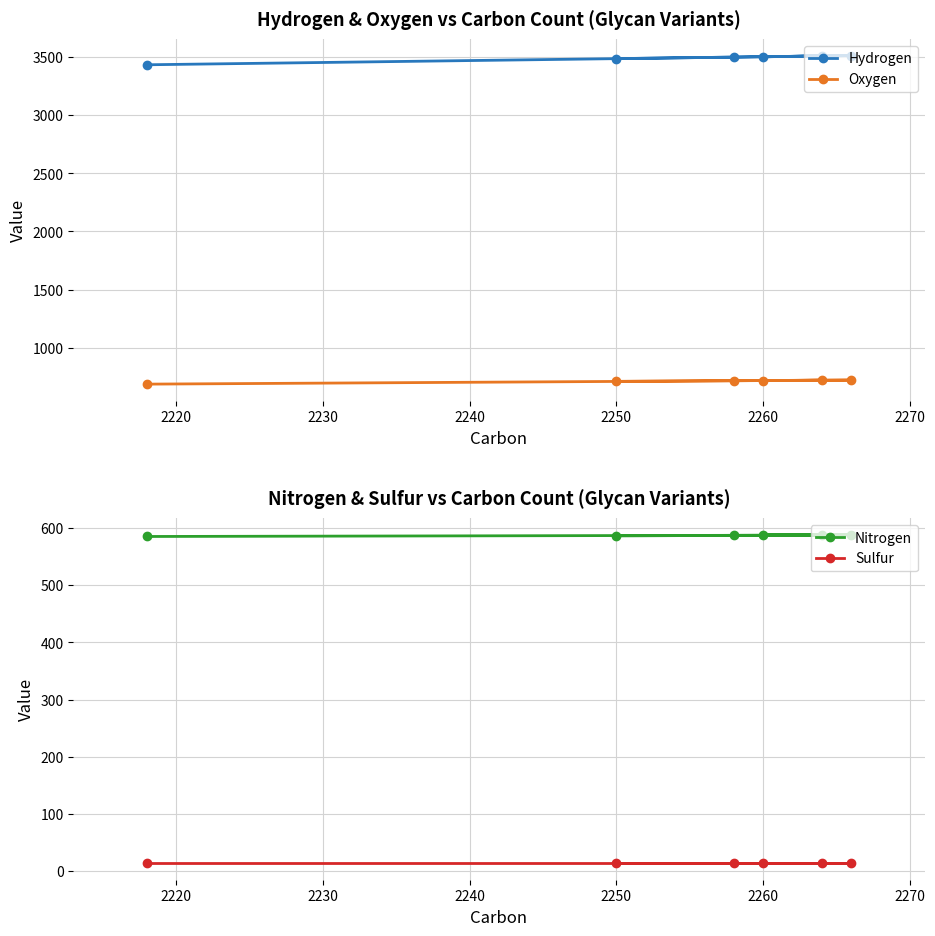

What is the highest value of the Hydrogen series?

3514